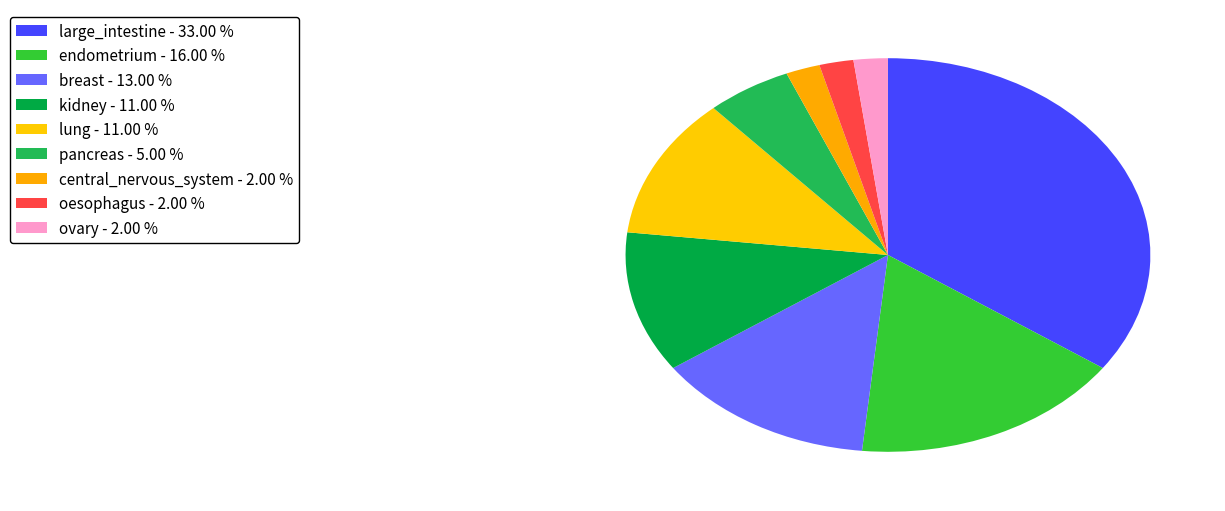

Is there any slice that represents more than half of the pie?

No